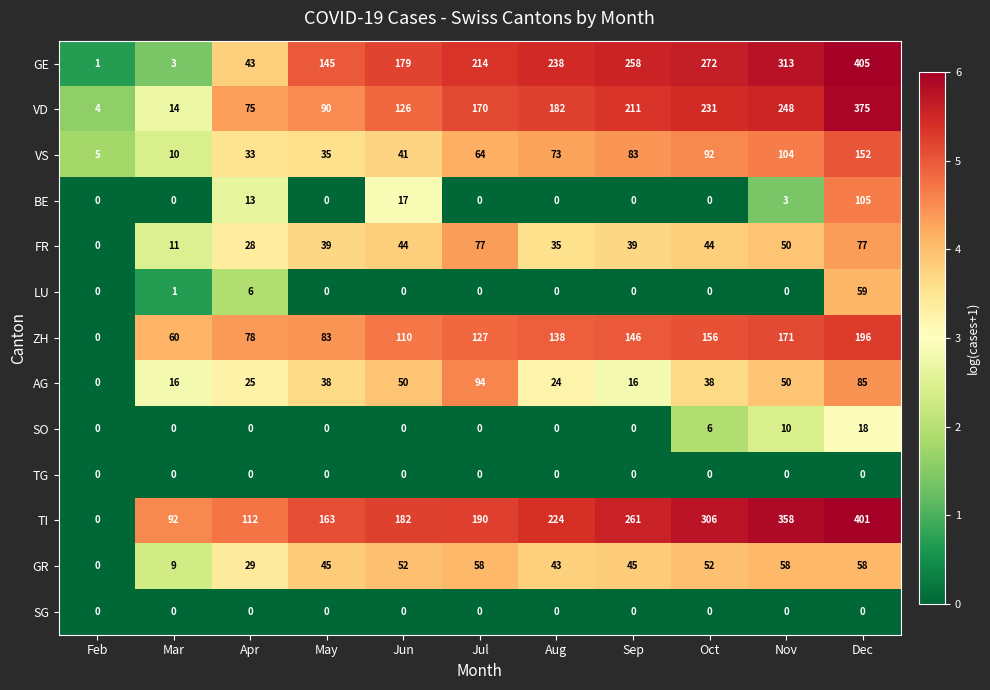

Rank the categories by TI value from lowest to highest.

Feb, Mar, Apr, May, Jun, Jul, Aug, Sep, Oct, Nov, Dec